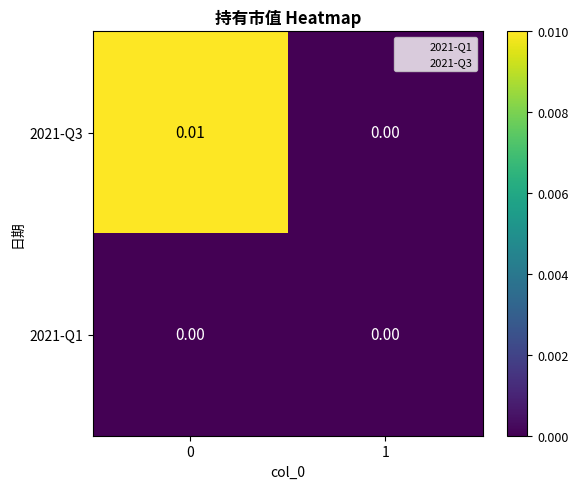

At which category does the chart reach its minimum across all series?

1